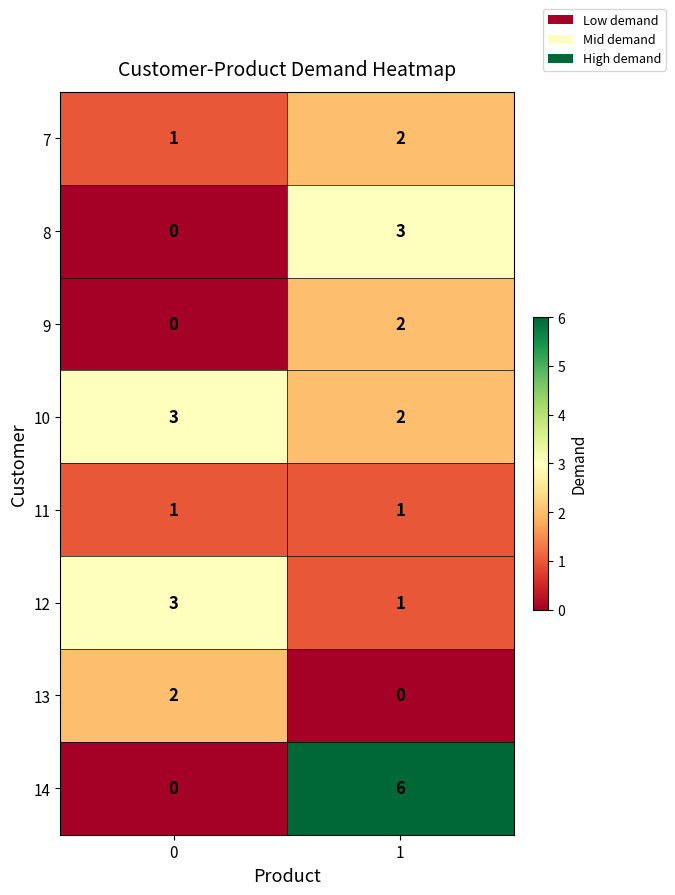

What is the maximum value shown in the chart?

6